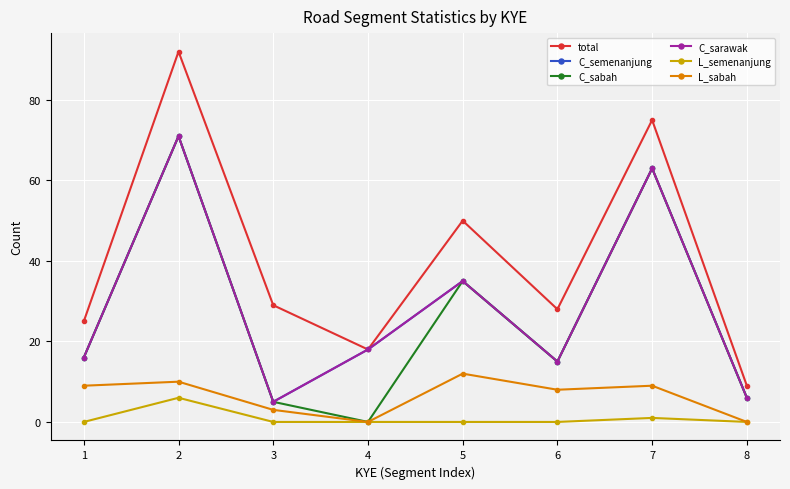

What is the sum of the L_semenanjung values at 3 and 2?

6